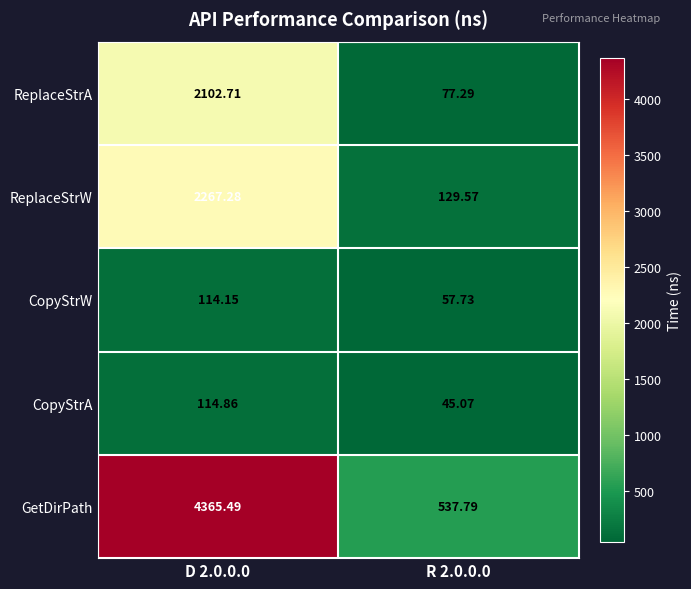

Which series has the largest total across all categories?

GetDirPath